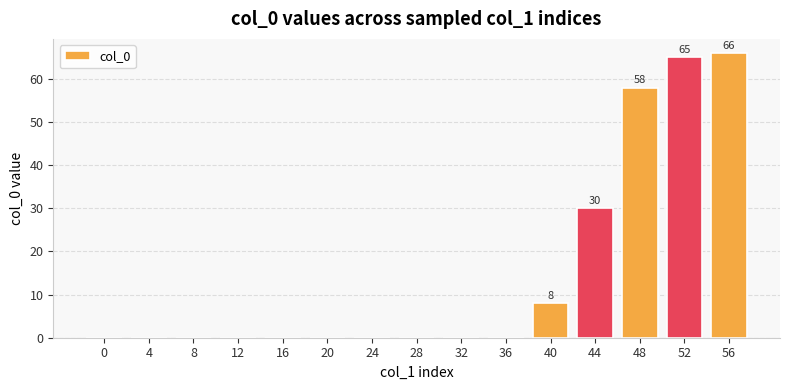

The value at 12 is 27. True or false?

False